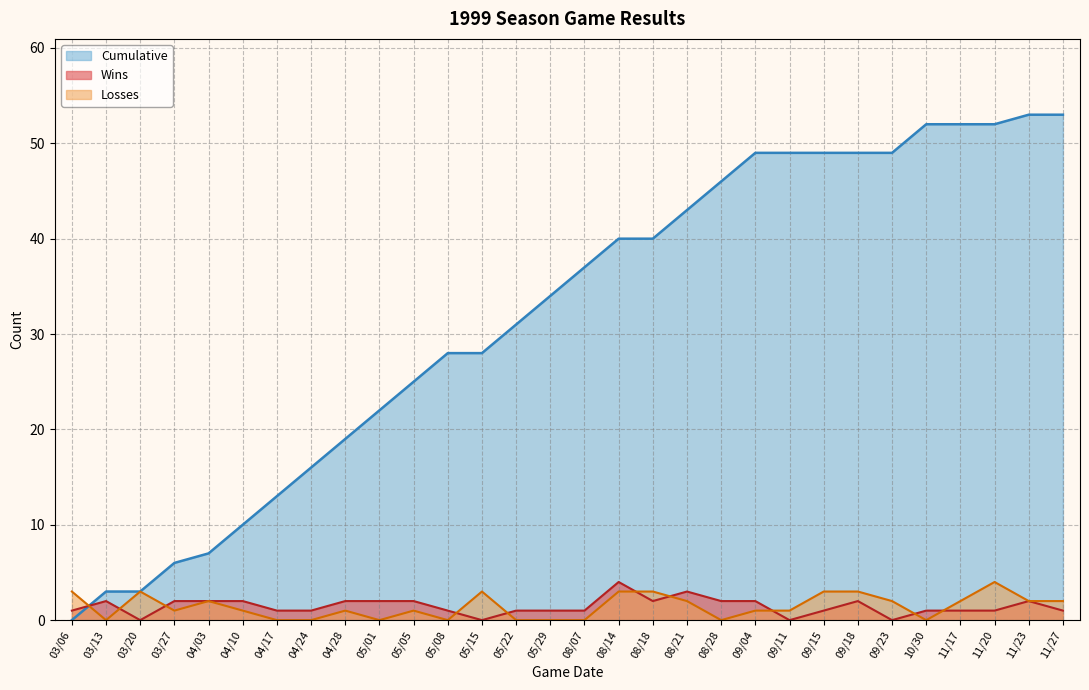

Count the Wins values in the range 1 to 2.

24